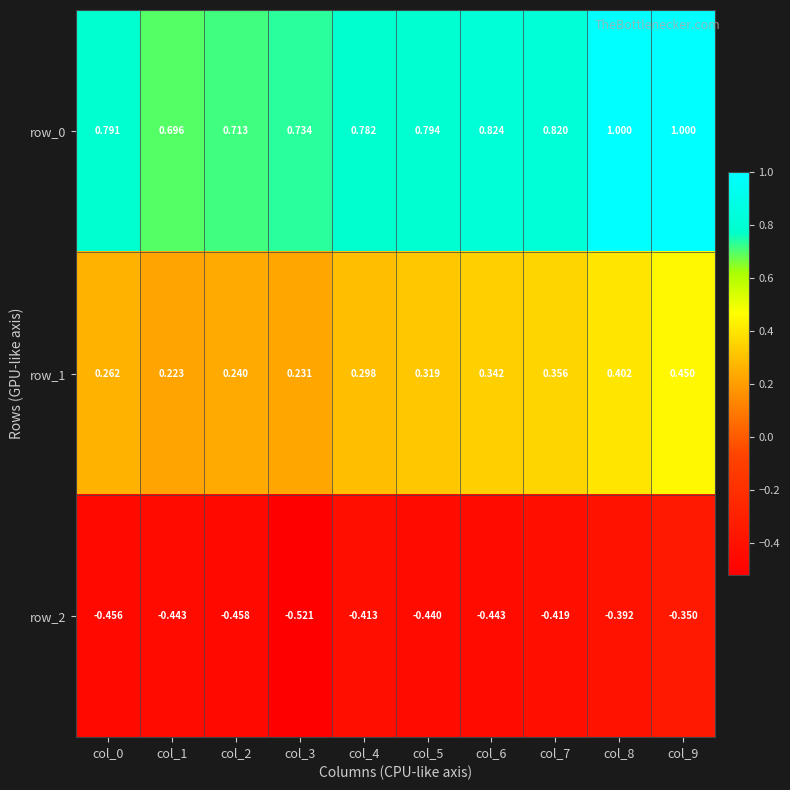

Is the value of row_0 at col_0 greater than the value of row_1 at col_7?

Yes